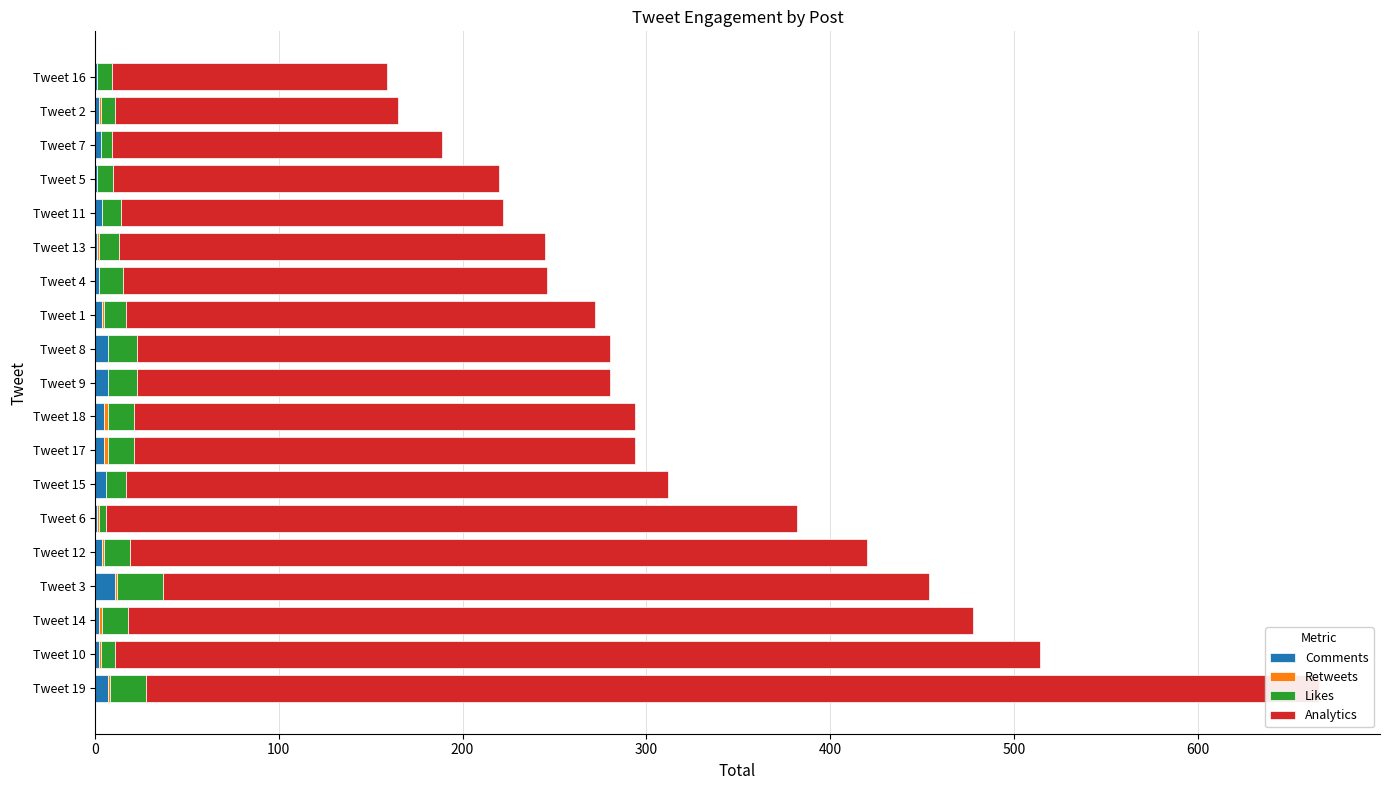

Which series changed the most between Tweet 18 and Tweet 8?

Analytics